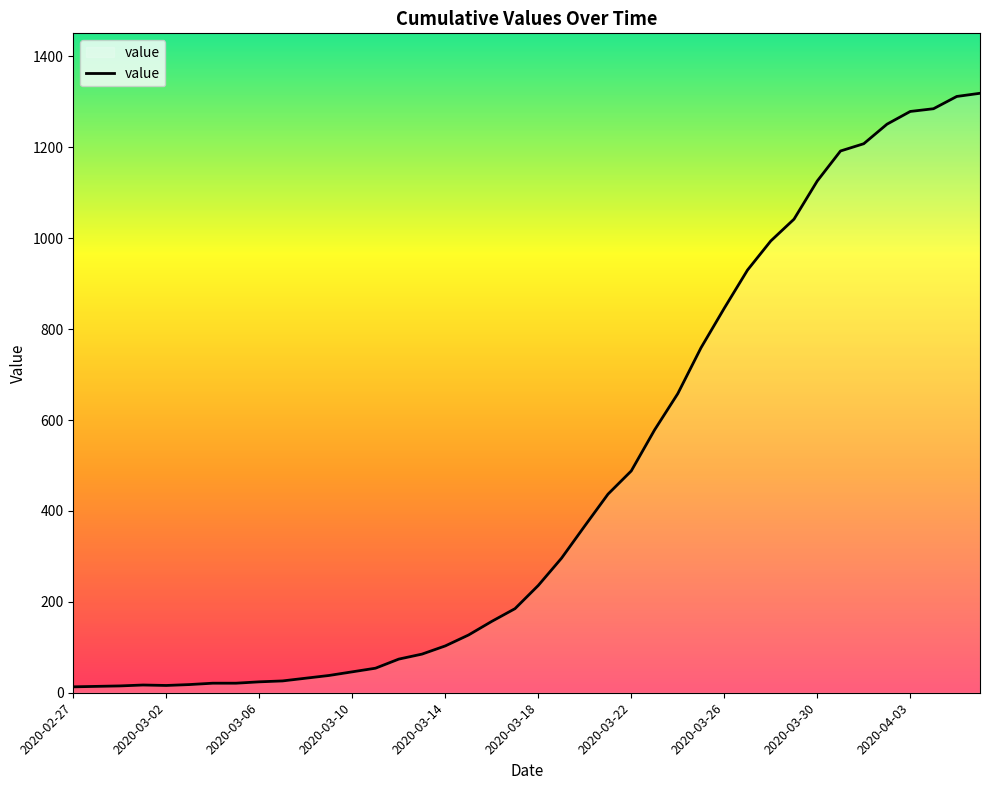

What is the greatest value displayed?

1319